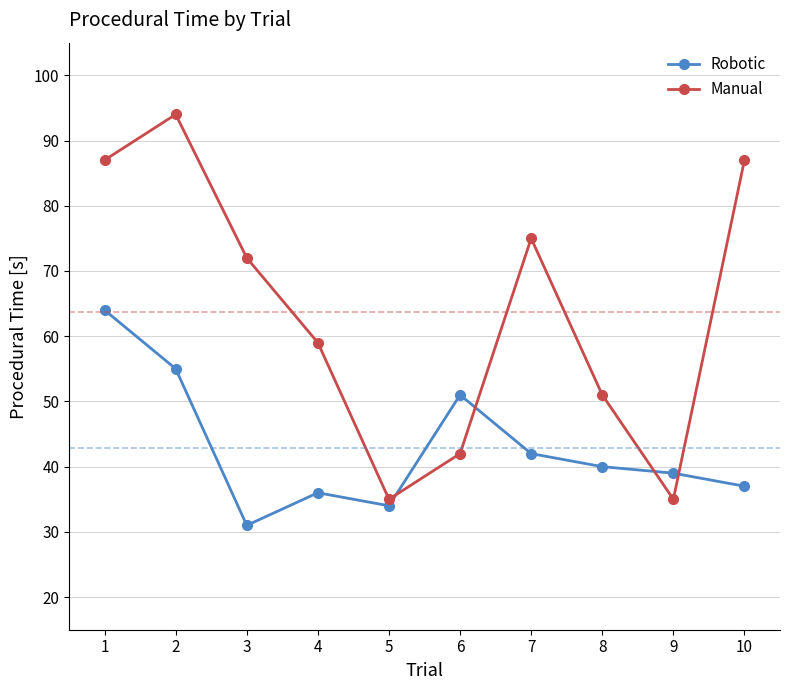

List the series in order of their overall mean, lowest first.

Robotic, Manual